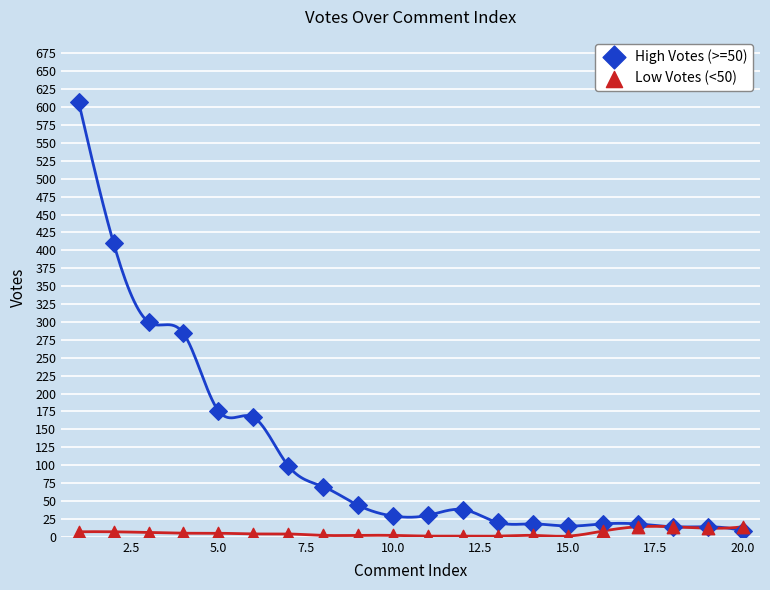

Which series reaches the maximum Y coordinate?

High Votes (>=50)